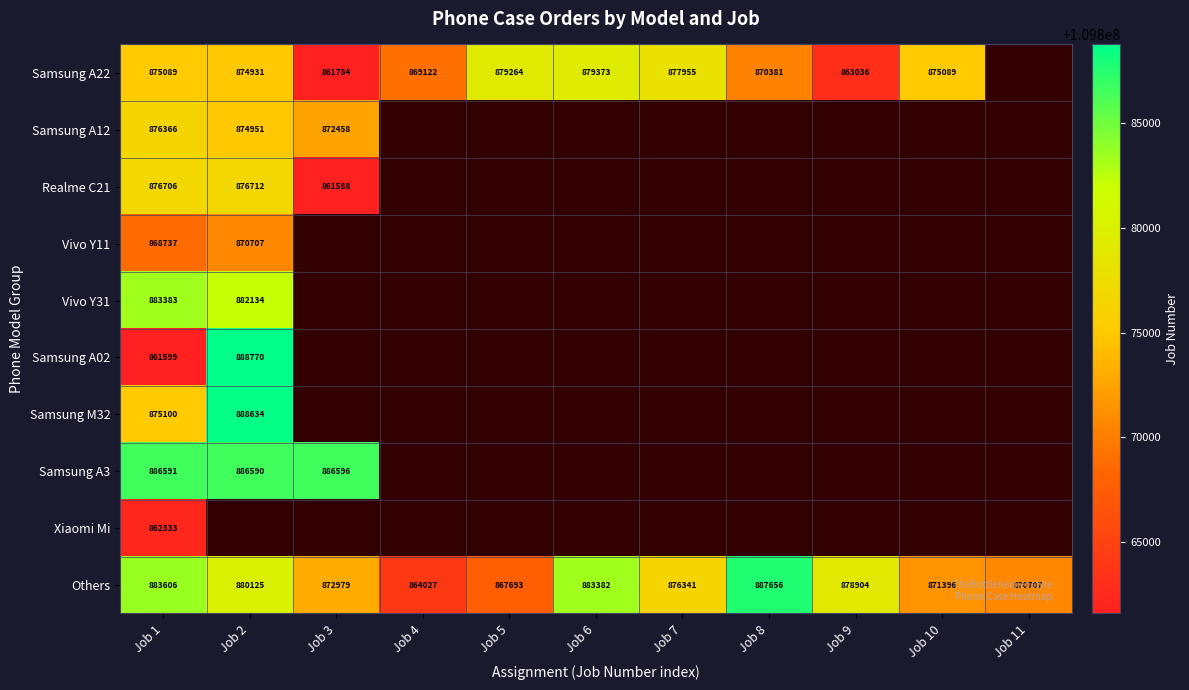

Is it true that Samsung A22 equals 1186052 at Job 1?

False